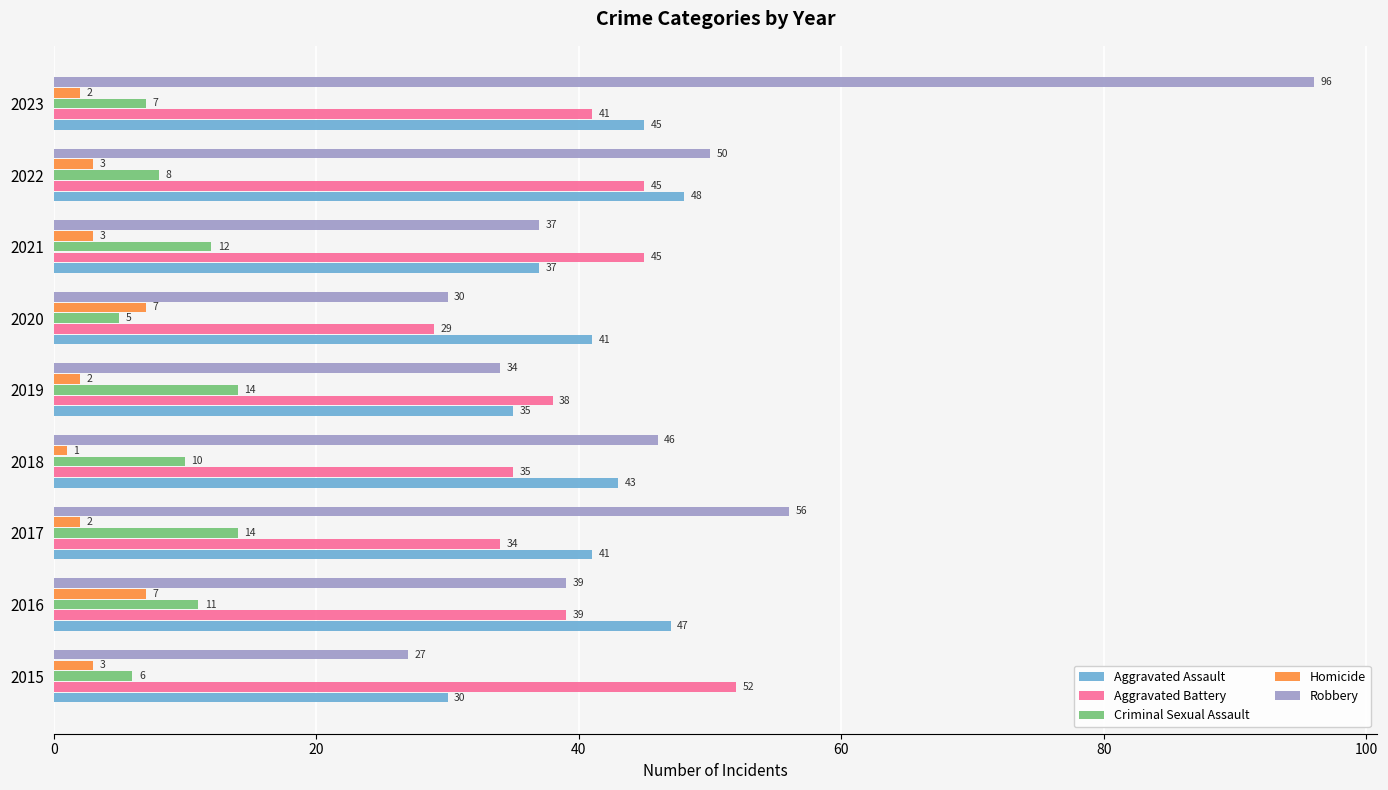

What is the approximate value of Criminal Sexual Assault at 2015?

6